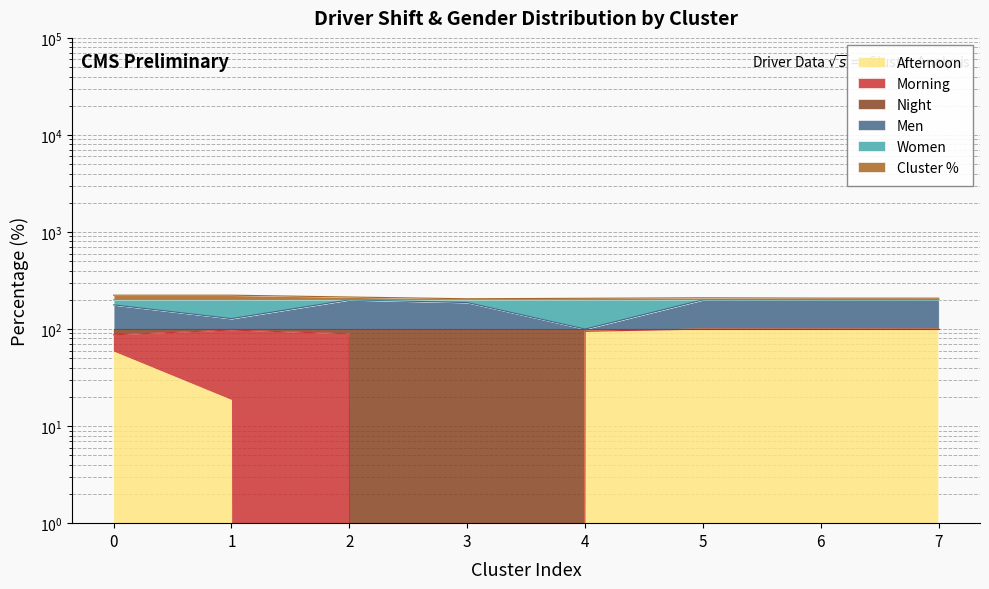

Which series has the largest total across all categories?

Cluster %